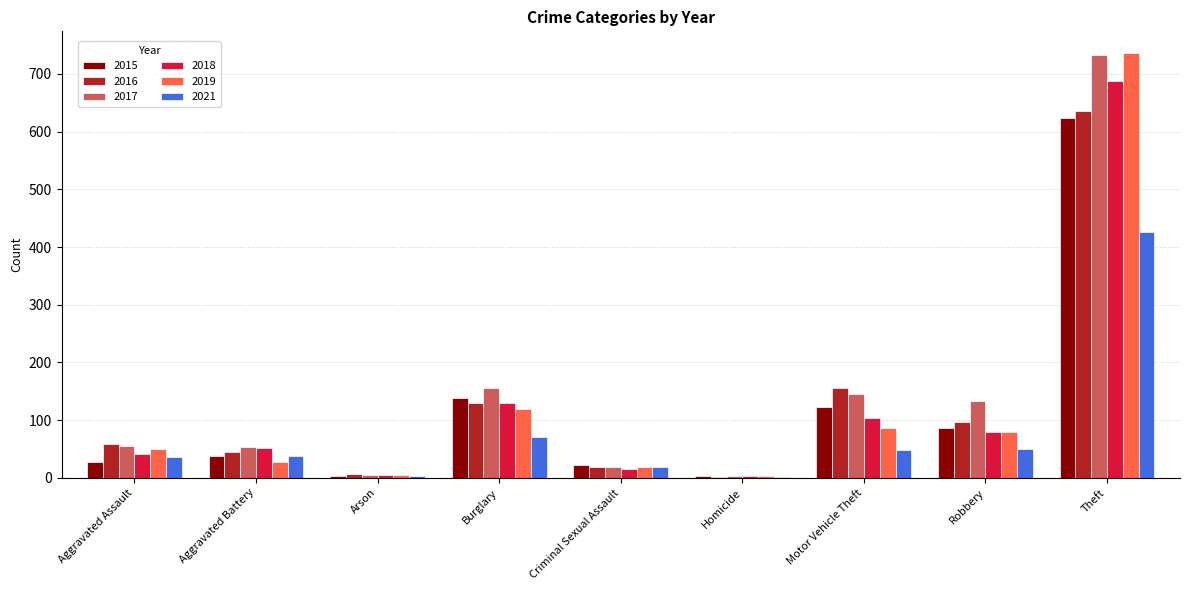

Which category has the highest value in the 2016 series?

Theft